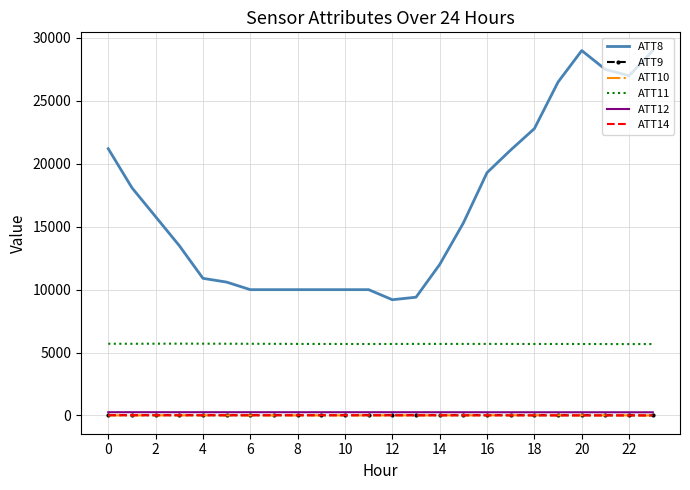

What is the average value of the ATT9 series?

24.9